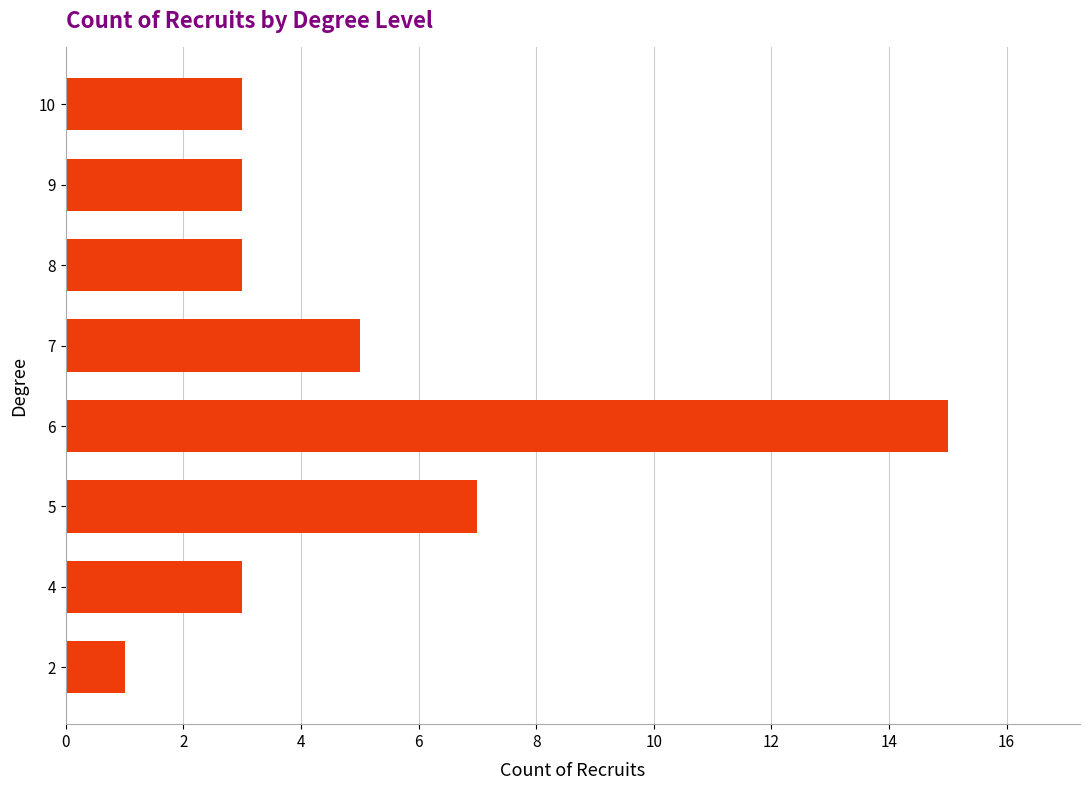

Are the bars grouped side by side (vs. stacked)?

No